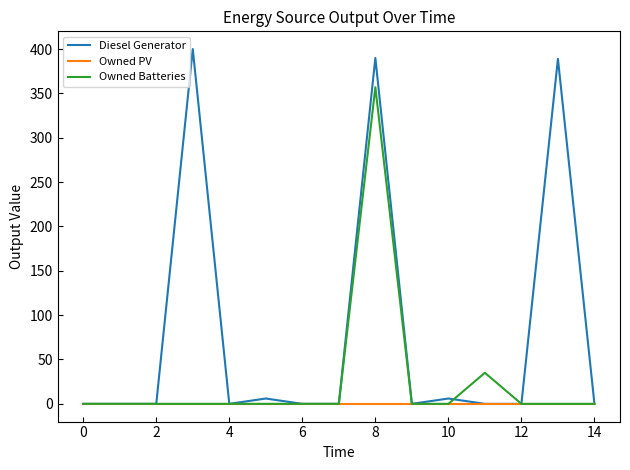

Which series has the widest spread of values?

Diesel Generator